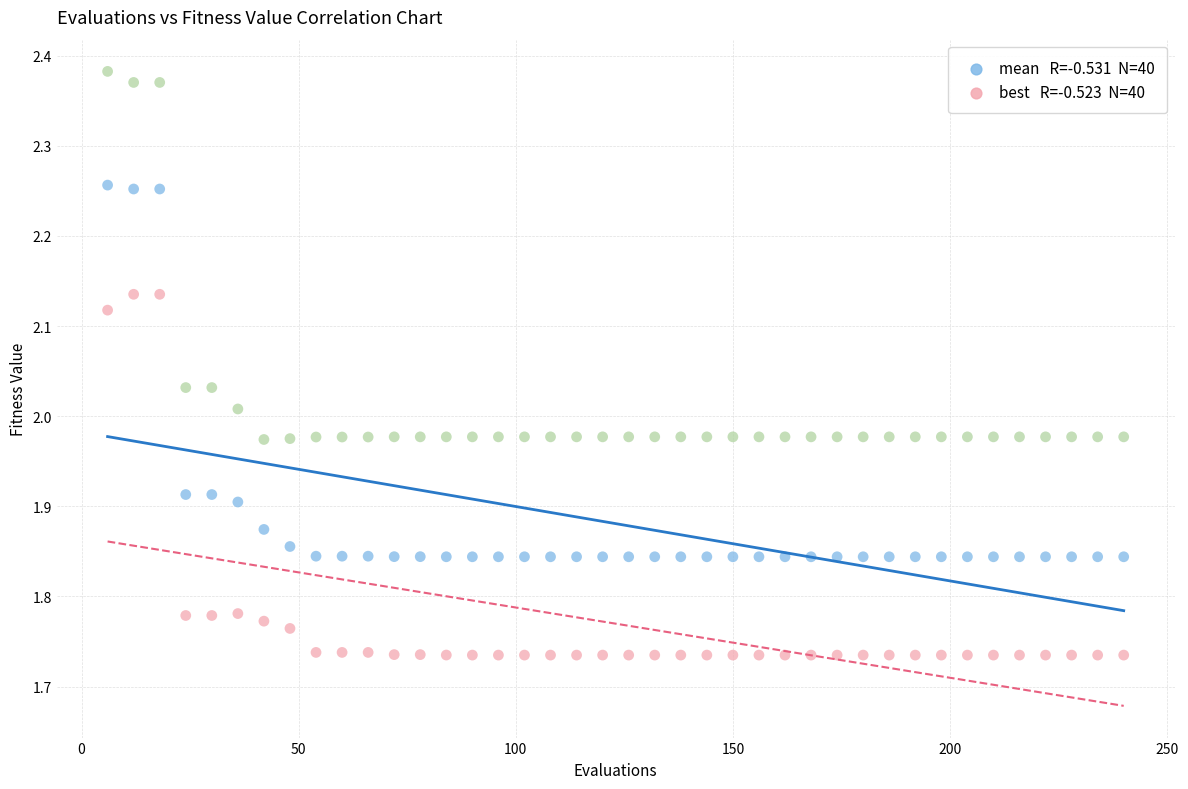

Across all data points, what is the range of X values (max minus min)?

234.0